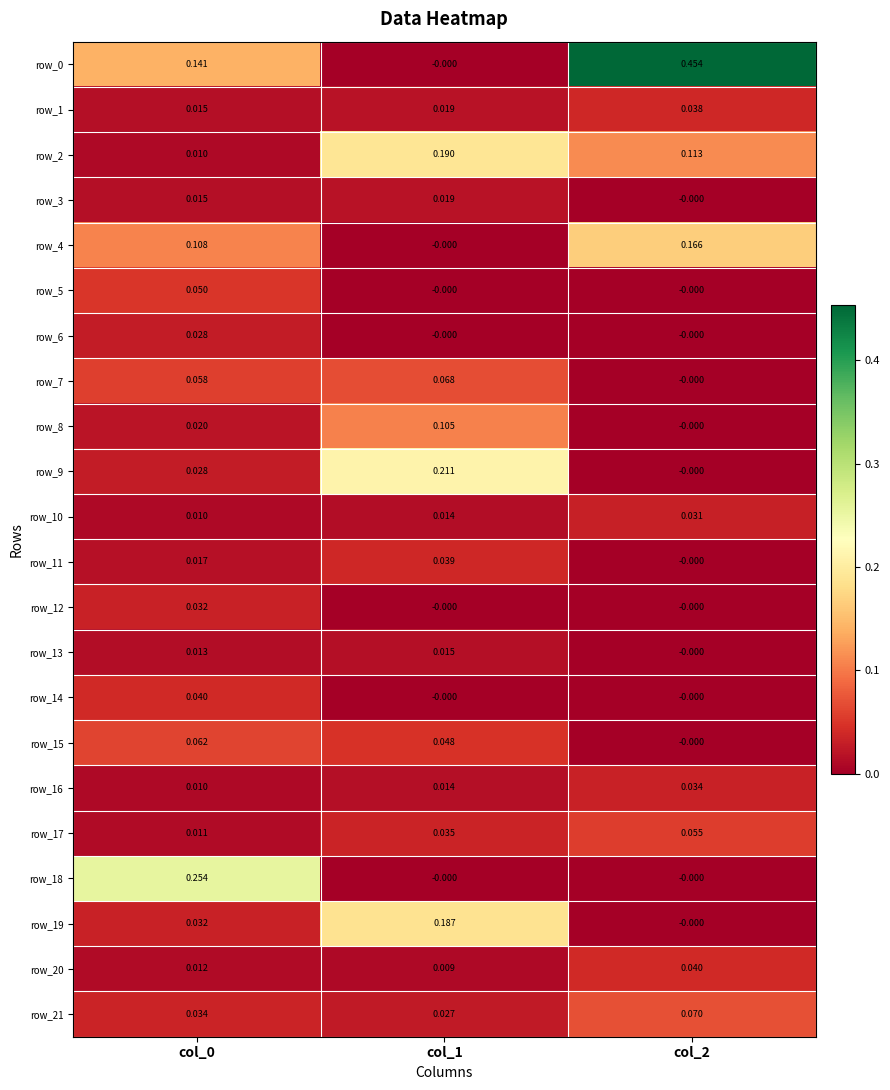

Is the value of row_18 at col_1 greater than the value of row_21 at col_1?

No